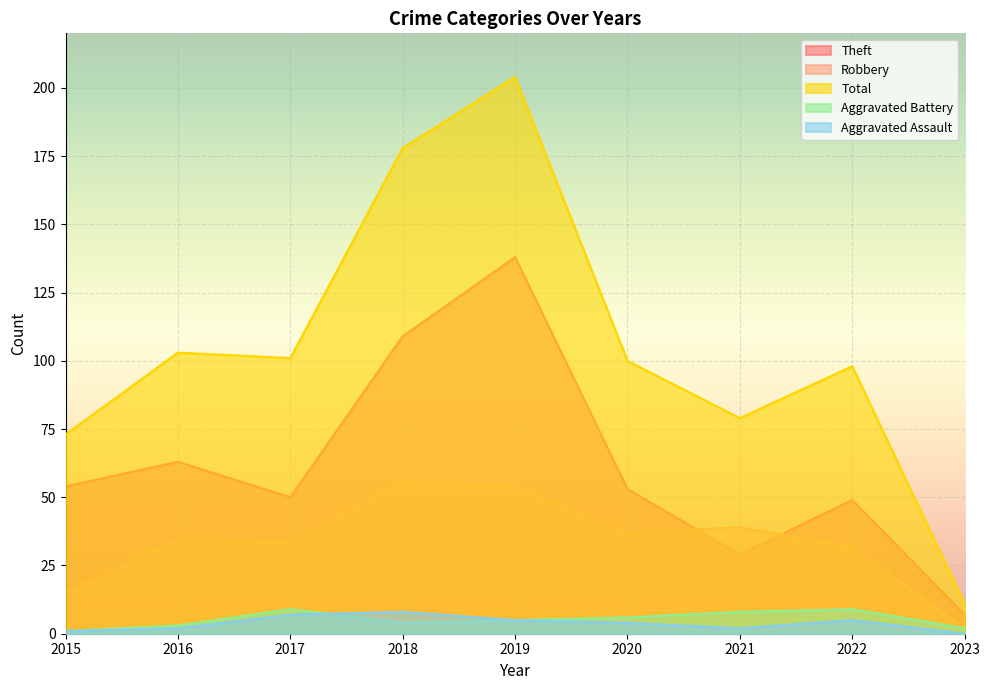

True or false: Robbery and Aggravated Battery cross at least once.

False